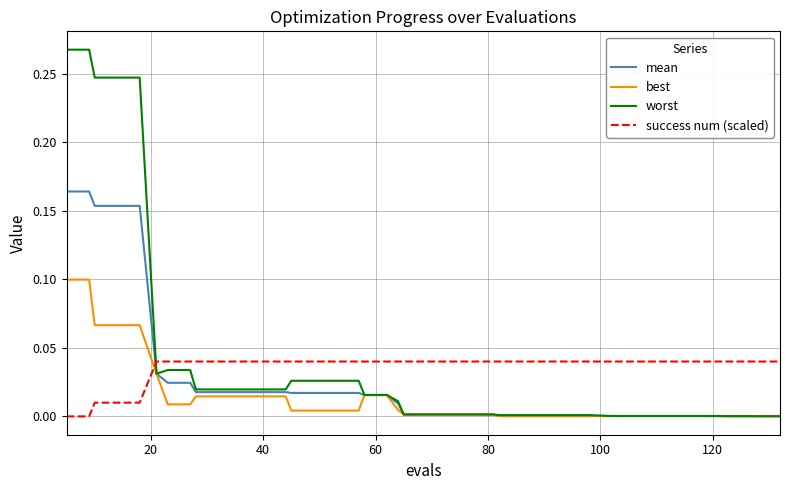

What are all the series names shown in the legend?

mean, best, worst, success num (scaled)